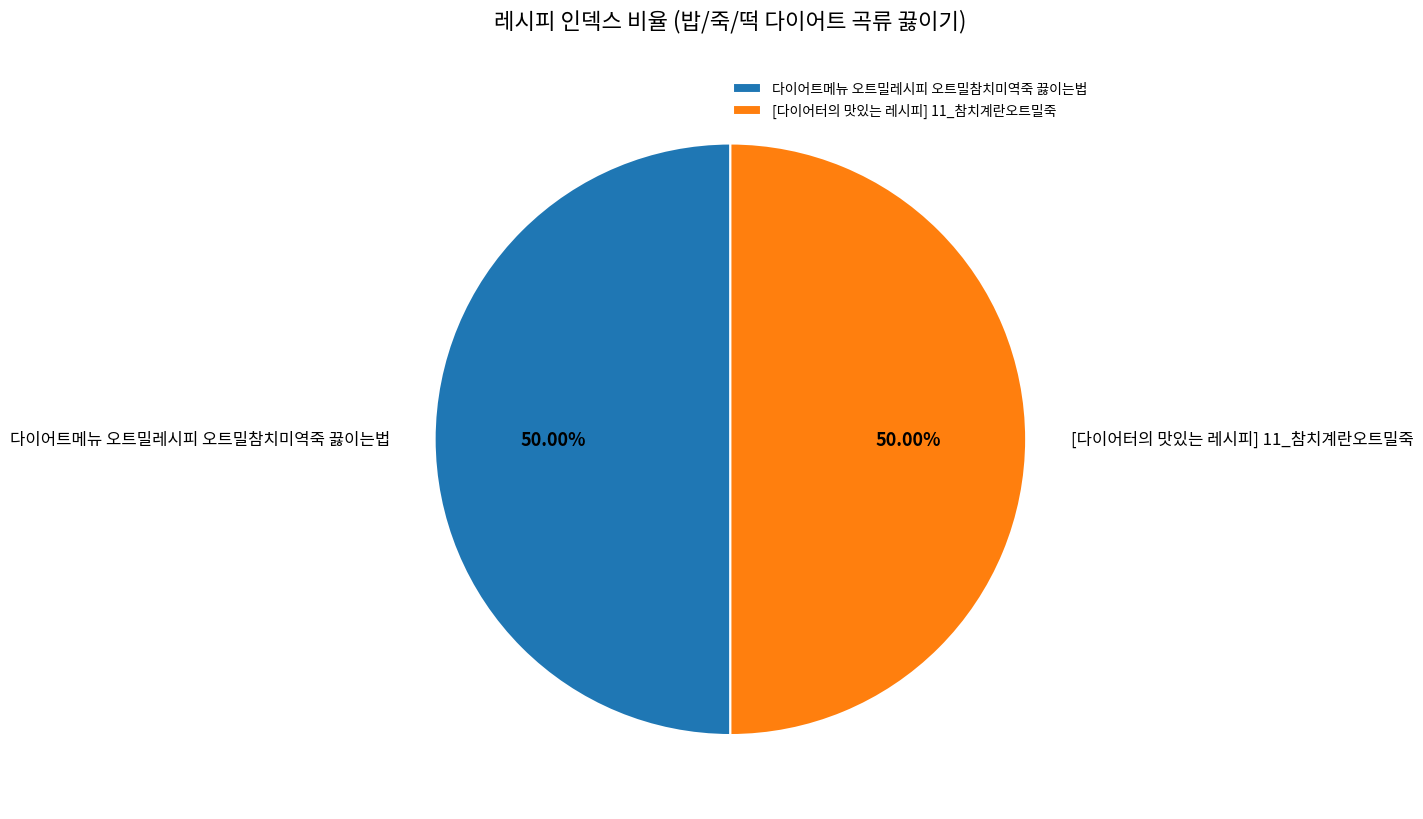

Count the number of slices in the pie.

2